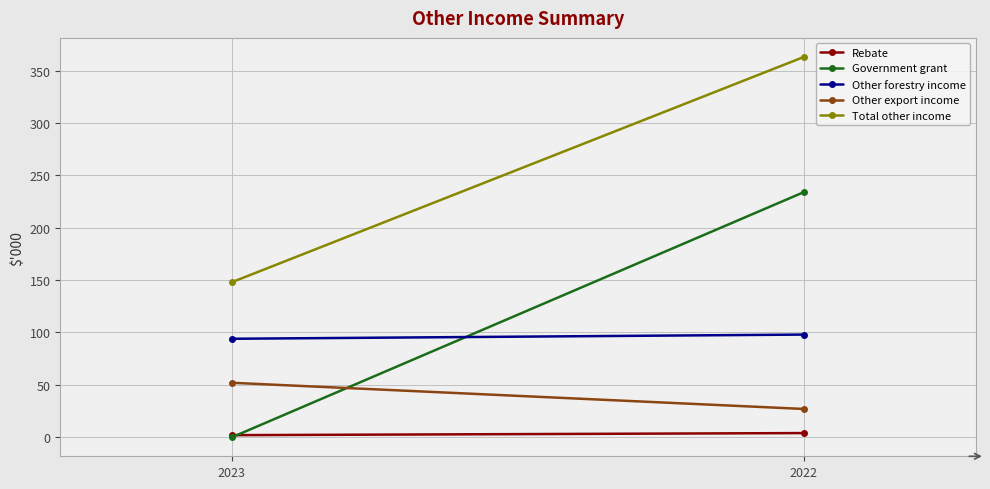

Between 2023 and 2022, which is larger?

2022